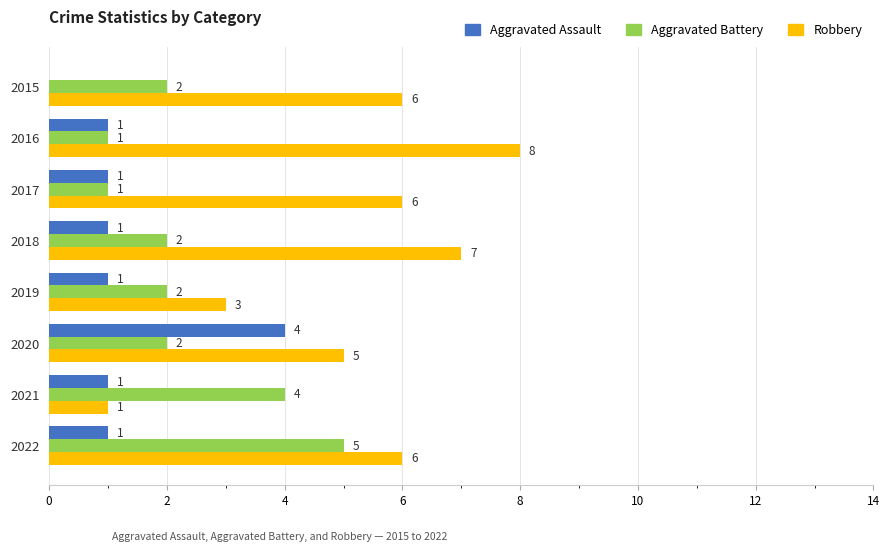

Between 2015 and 2016, which series saw the biggest shift?

Robbery